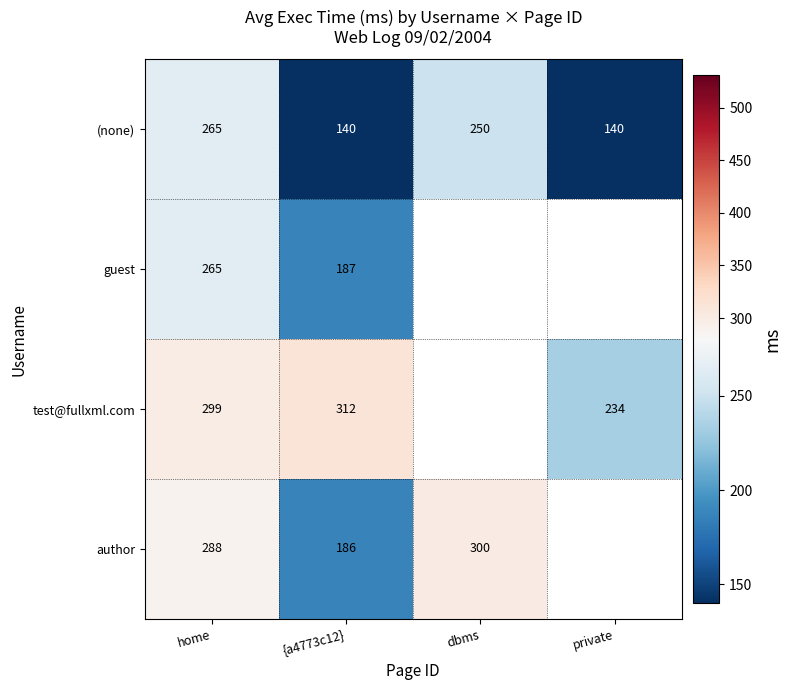

What is the sum of all (none) values?

795